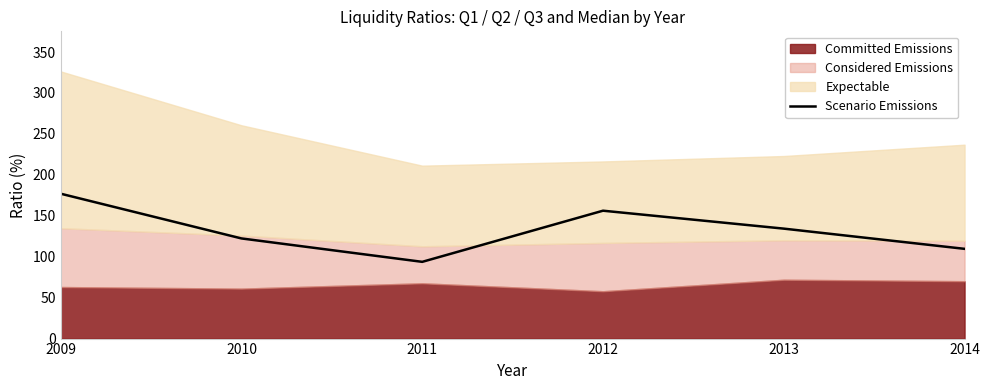

Is it true that Scenario Emissions equals 156.2 at 2012?

True